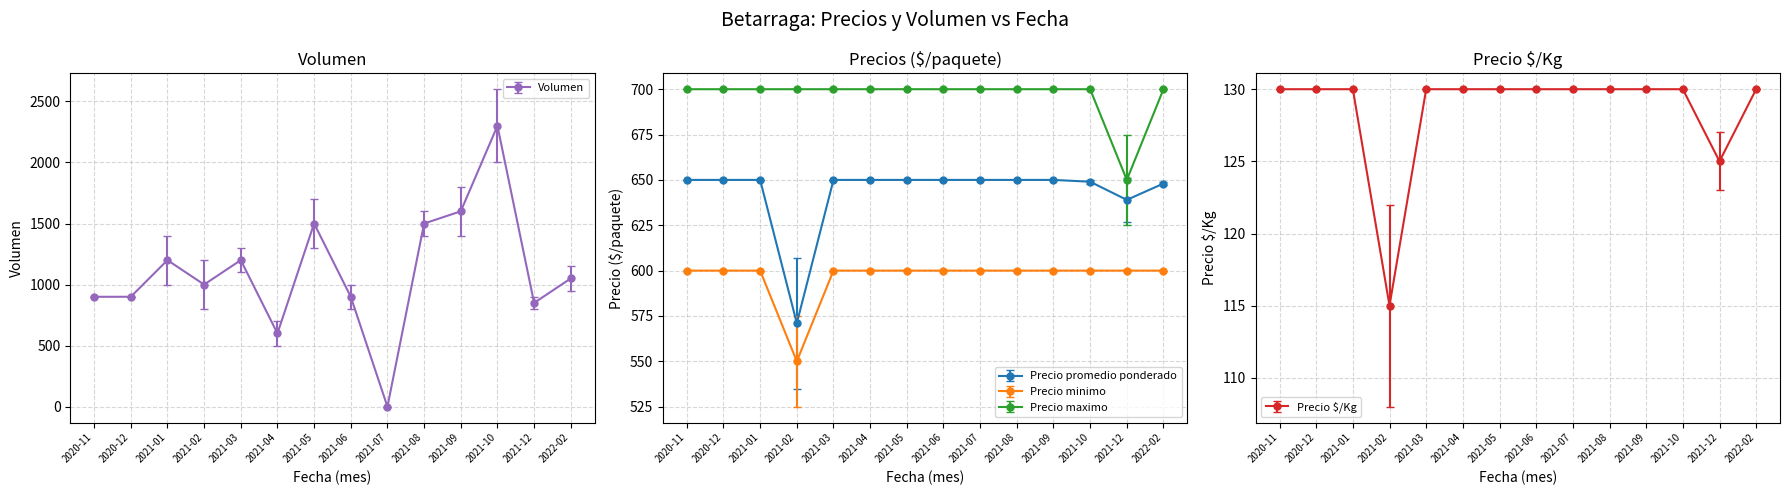

Does the chart have visible grid lines?

Yes